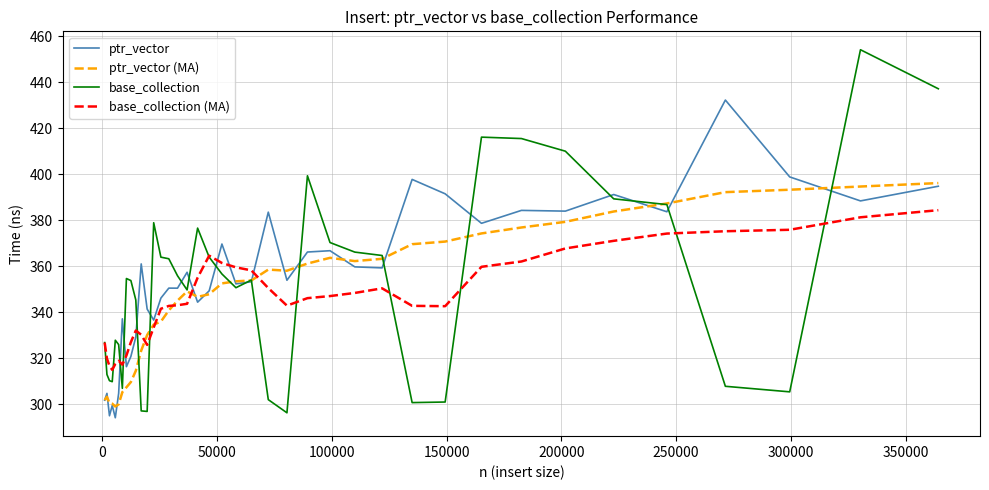

Rank the series by their maximum value, from lowest to highest.

base_collection (MA), ptr_vector (MA), ptr_vector, base_collection